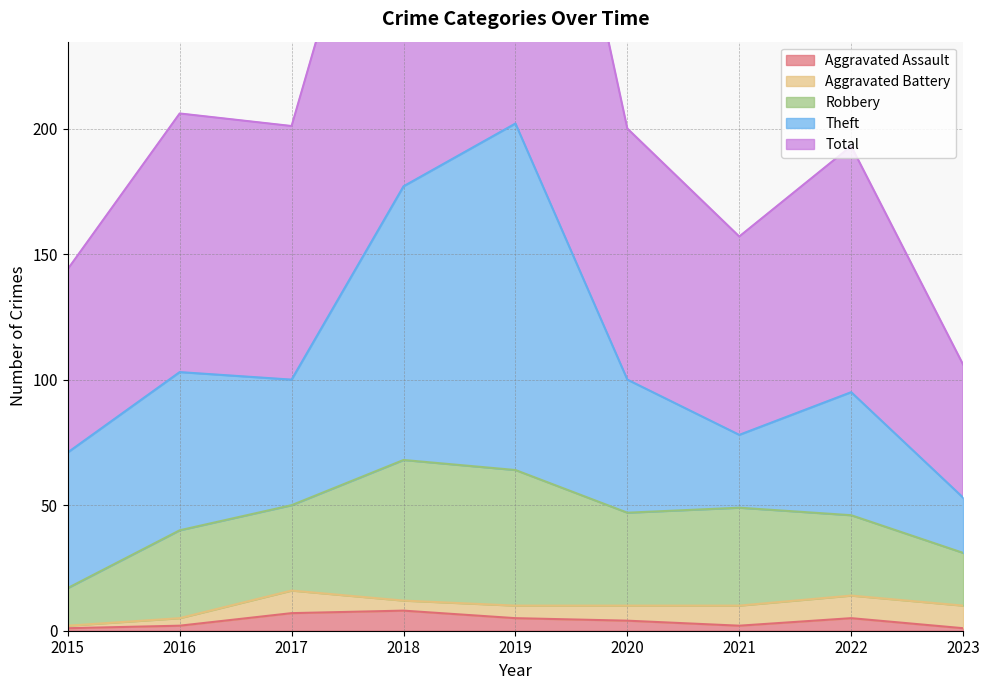

What is the greatest value displayed?

204